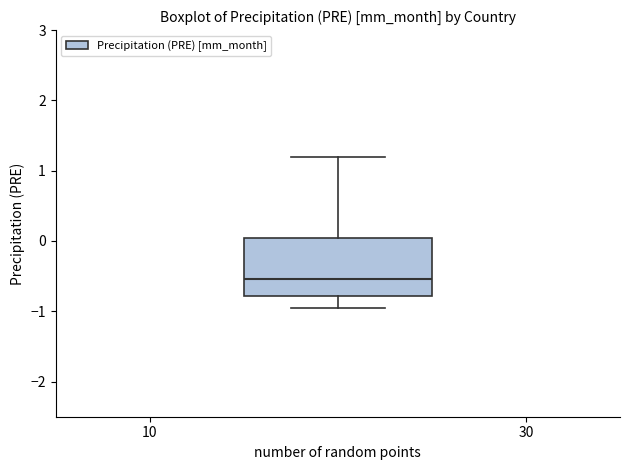

Transcribe this box plot: give where the median line is, the range the box spans, and where the two whiskers end, as read against the y-axis. The values are not printed on the chart, so give them approximately, as read against the axis.

median -0.5, box -0.8 to 0.0, whiskers -0.9 to 1.2